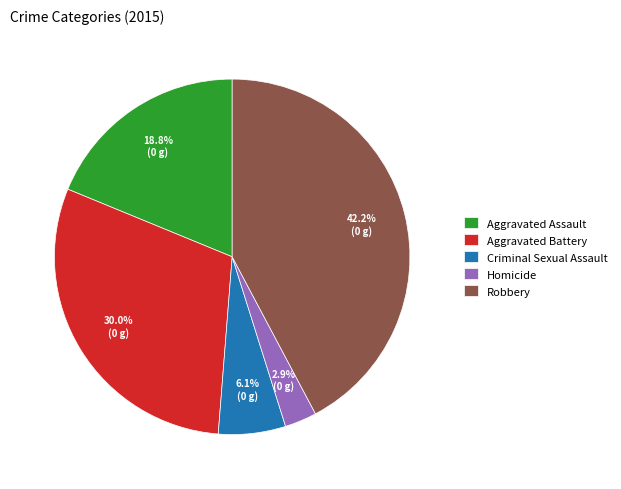

To the nearest percent, what percentage of the pie is Aggravated Assault?

19%